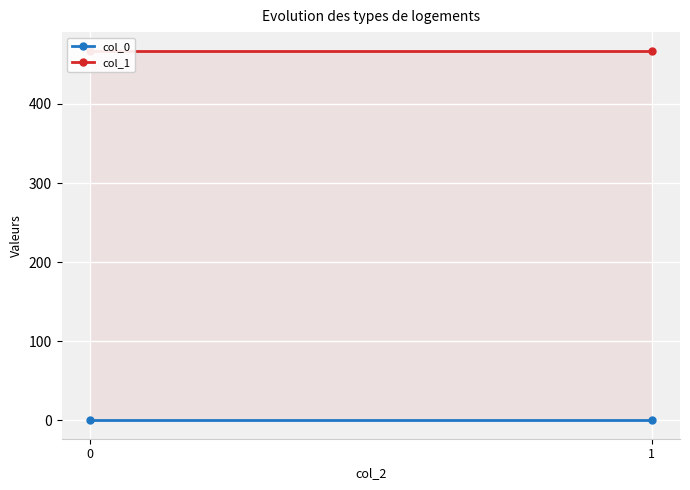

What is the value of the col_0 point at the 1st from the left?

0.7